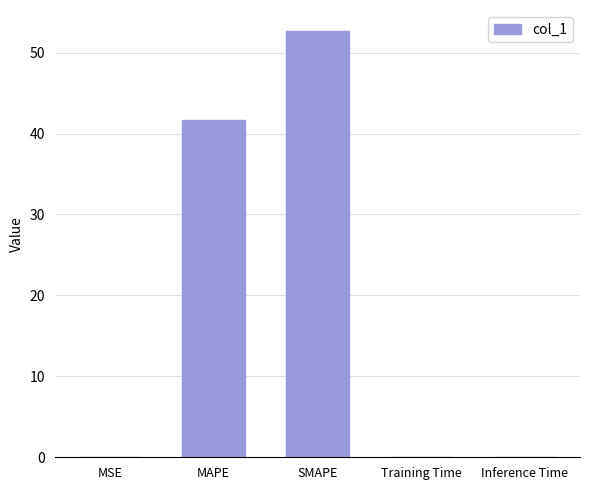

What is the approximate value at SMAPE?

52.6